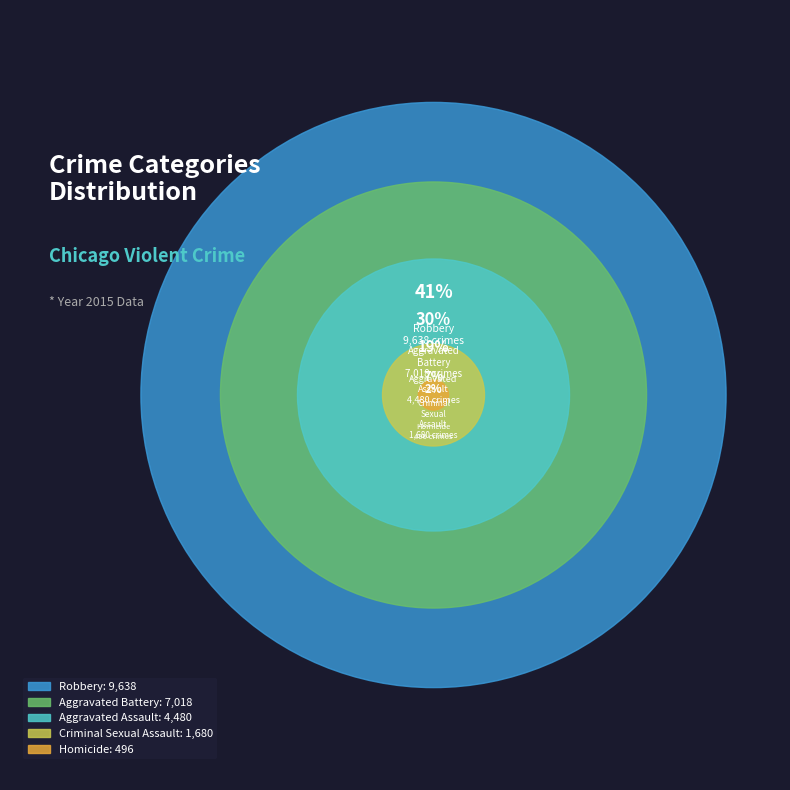

How much of the chart is everything except Homicide?

97.9%